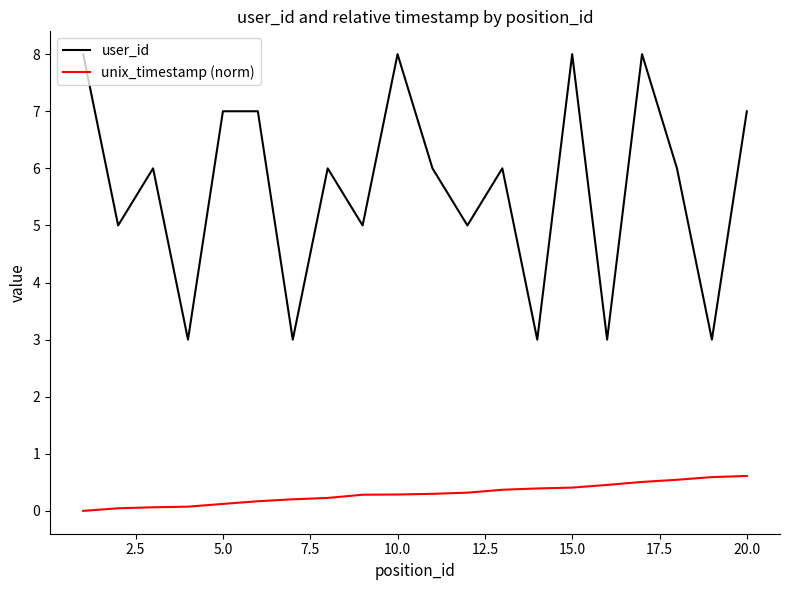

True or false: unix_timestamp (norm) and user_id intersect in this chart.

False